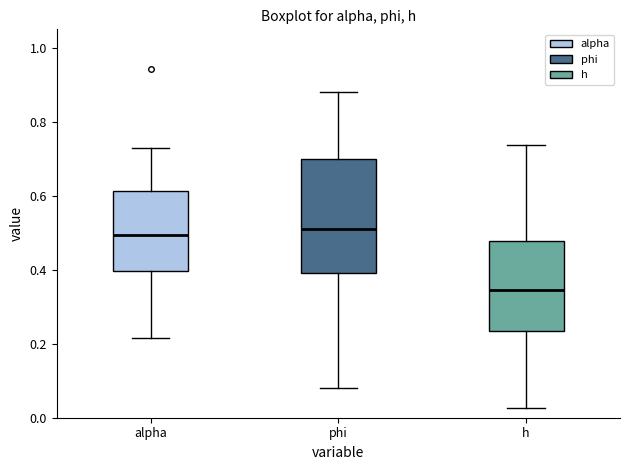

Reading left to right, read every box against the y-axis: the position of its median line, the range the box covers, and the ends of its whiskers. The values are not printed on the chart, so give them approximately, as read against the axis.

alpha: median 0.50, box 0.40 to 0.62, whiskers 0.22 to 0.72
phi: median 0.52, box 0.40 to 0.70, whiskers 0.08 to 0.88
h: median 0.34, box 0.24 to 0.48, whiskers 0.02 to 0.74